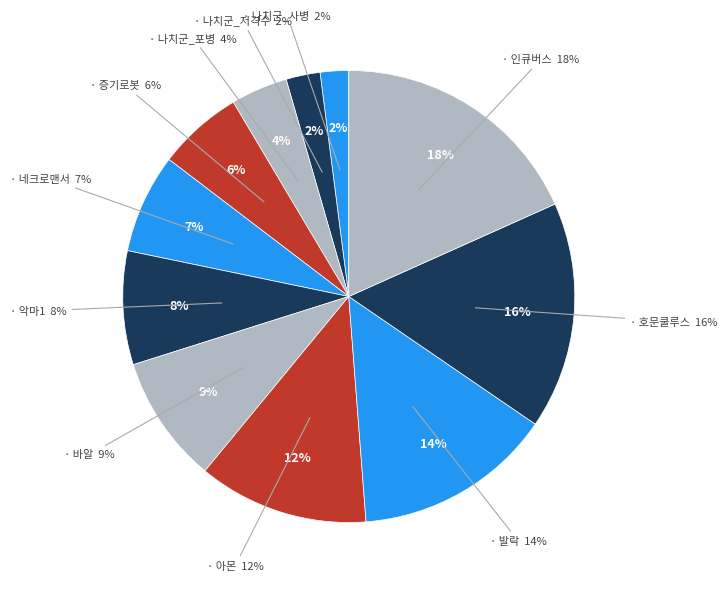

What percentage is NOT represented by 증기로봇?

93.9%